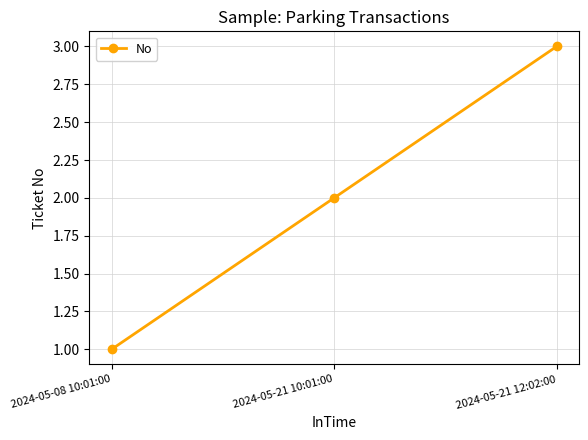

What is the change in value from 2024-05-21 10:01:00 to 2024-05-21 12:02:00?

+1